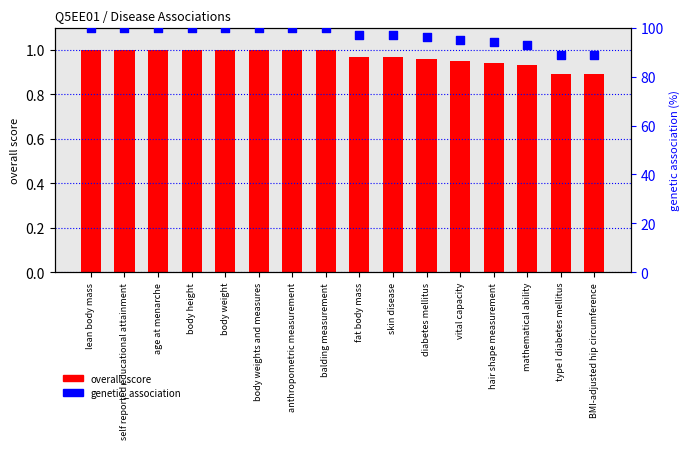

Which series contains the lowest Y value?

overall_score